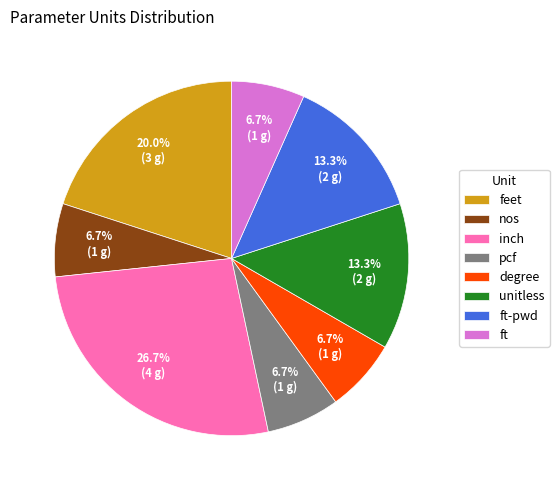

Which slice is the largest?

inch